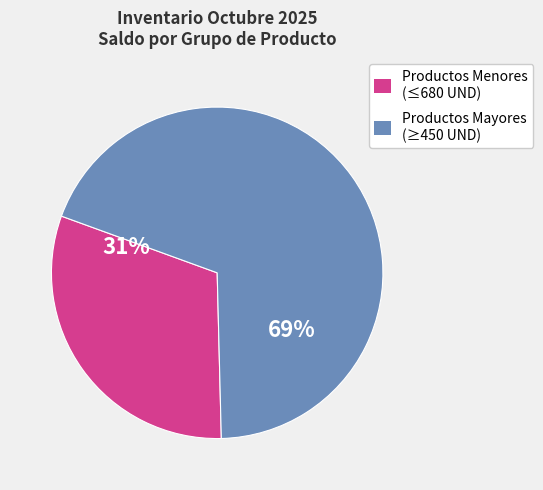

Is it true that Productos Mayores (≥450 UND) is 57% of the pie?

False